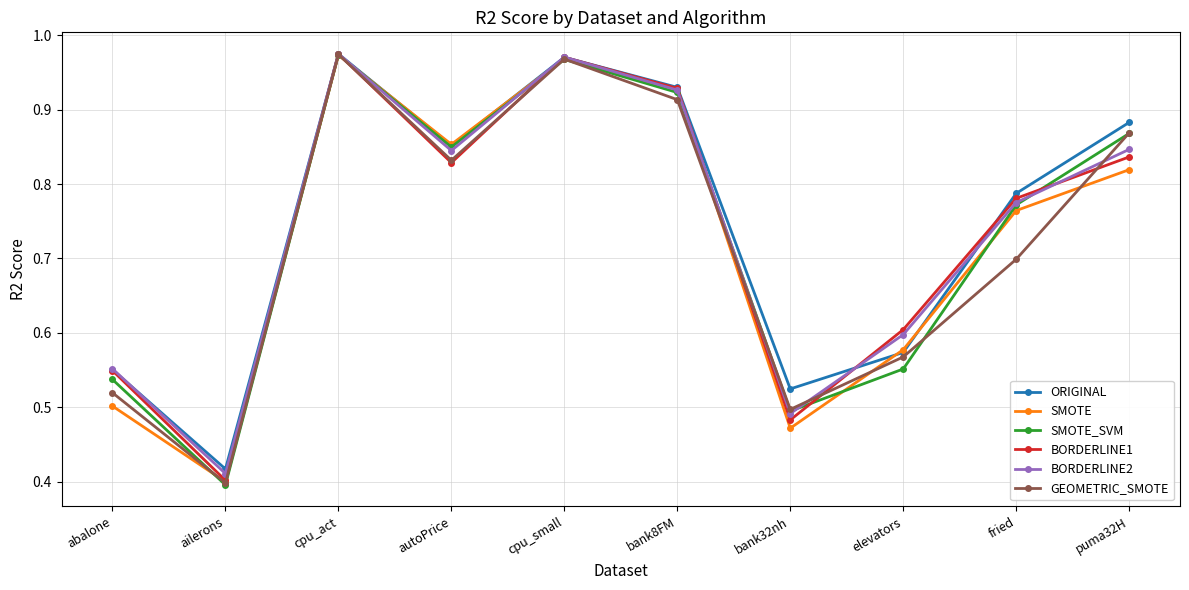

How many lines are shown in the chart?

6